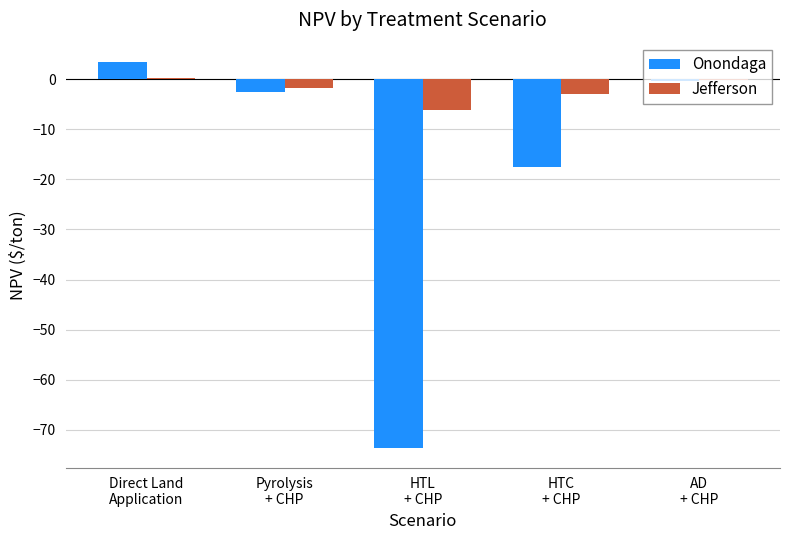

What is the maximum value shown in the chart?

3.4